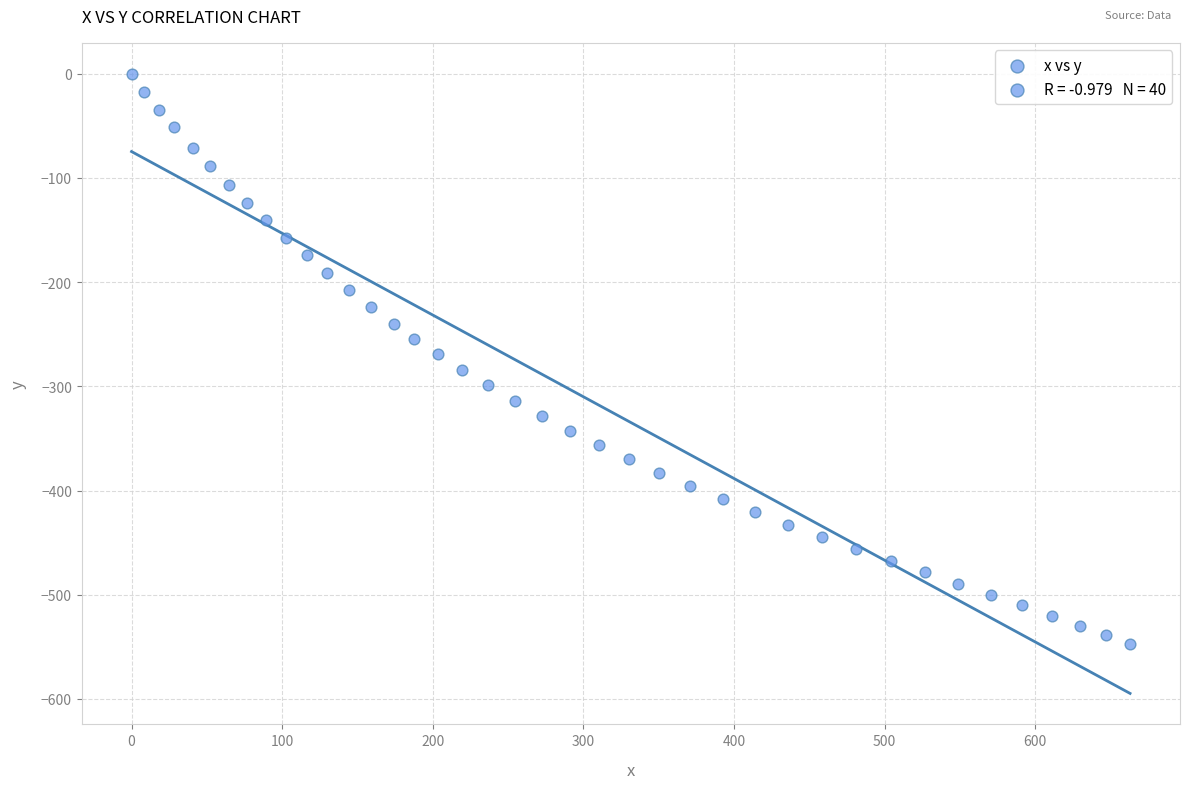

What is the range of X values (max minus min)?

663.0